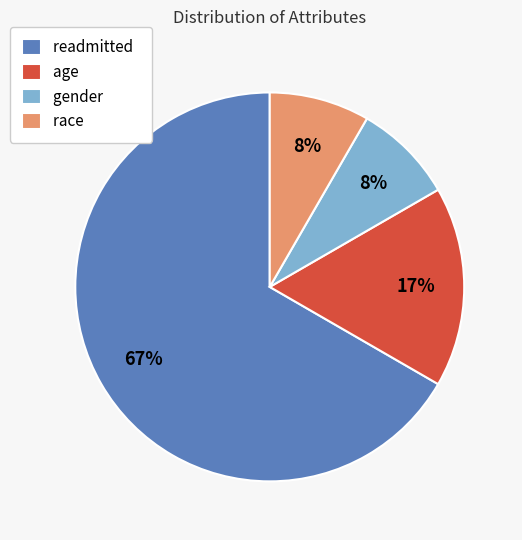

To the nearest percent, what portion does readmitted represent?

67%